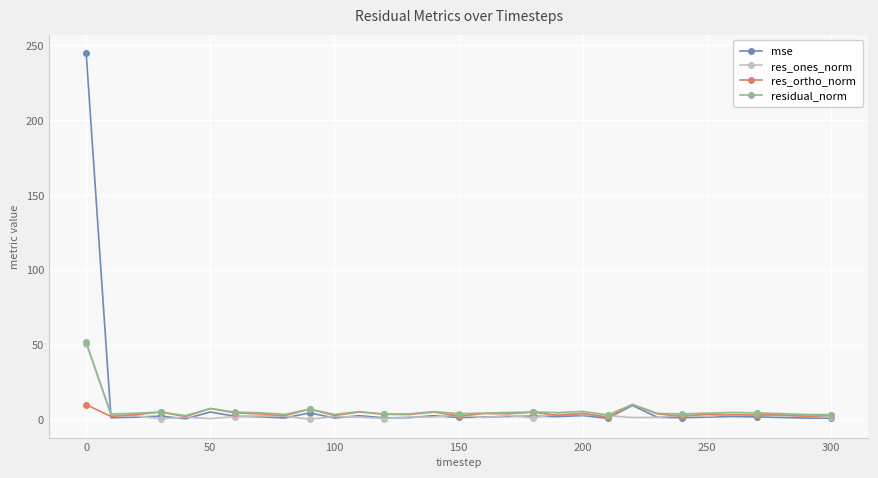

True or false: residual_norm has more than 1 interior local peaks.

True